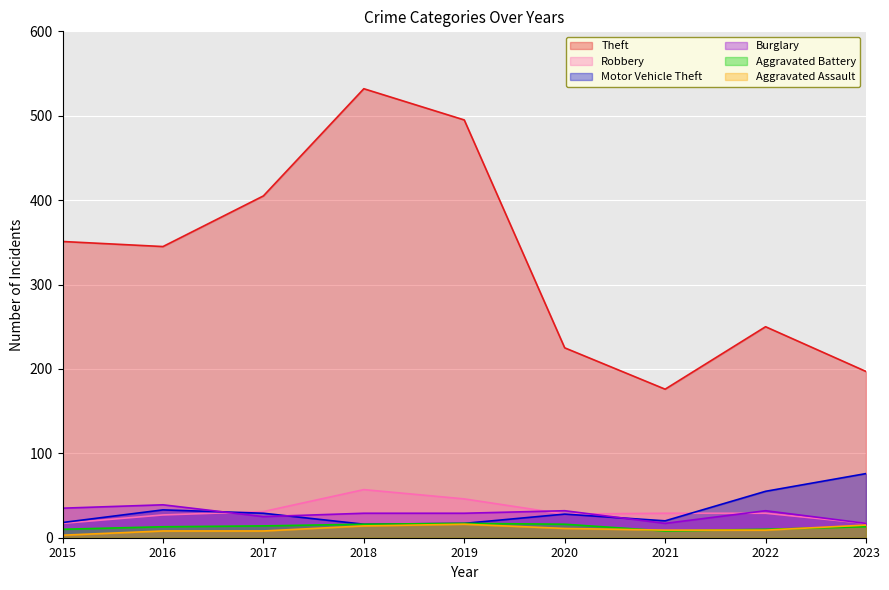

At which category is the sum across all series the highest?

2018